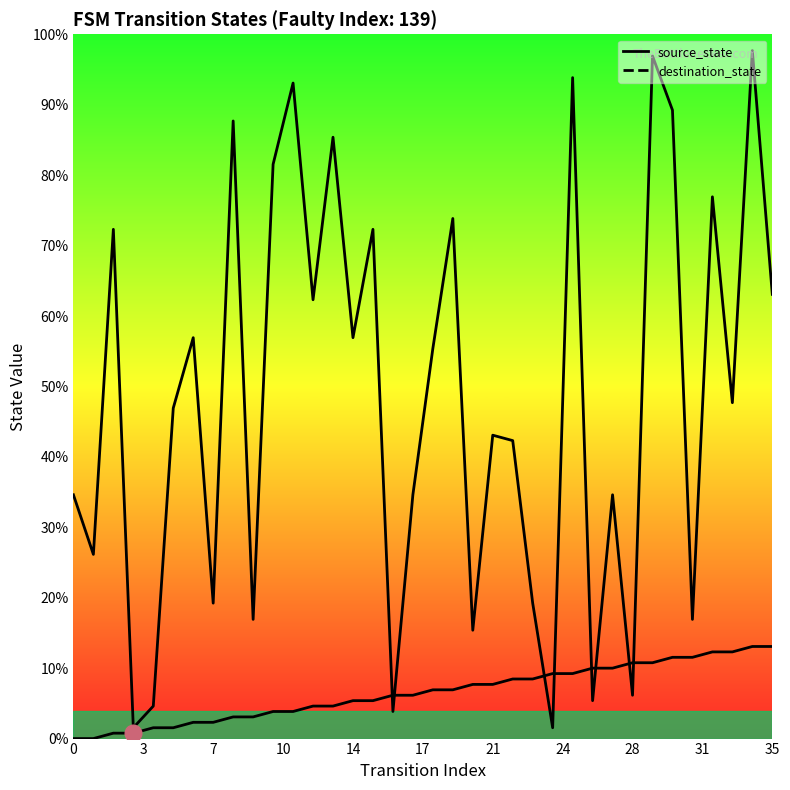

What is the label of the 5th point from the left?

14